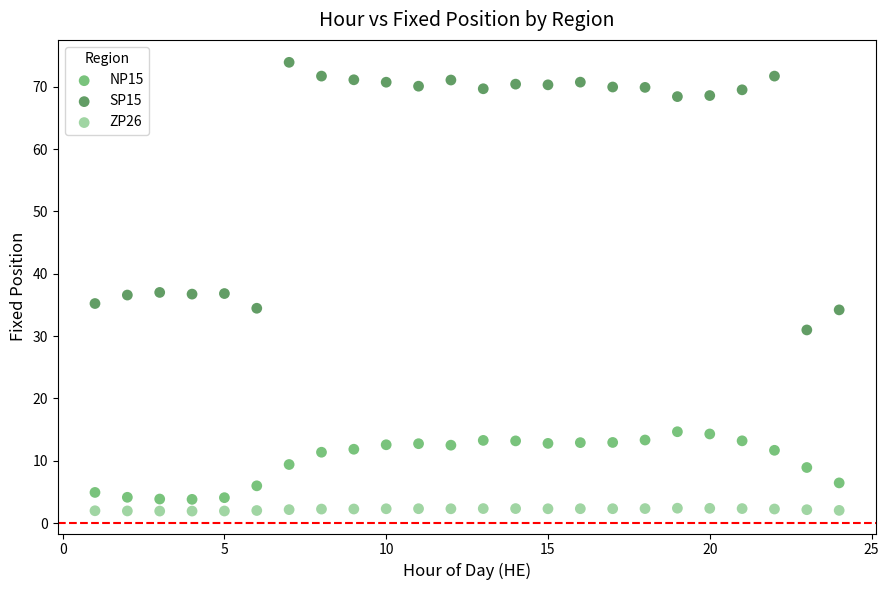

Which series has the largest Y range (max minus min)?

SP15